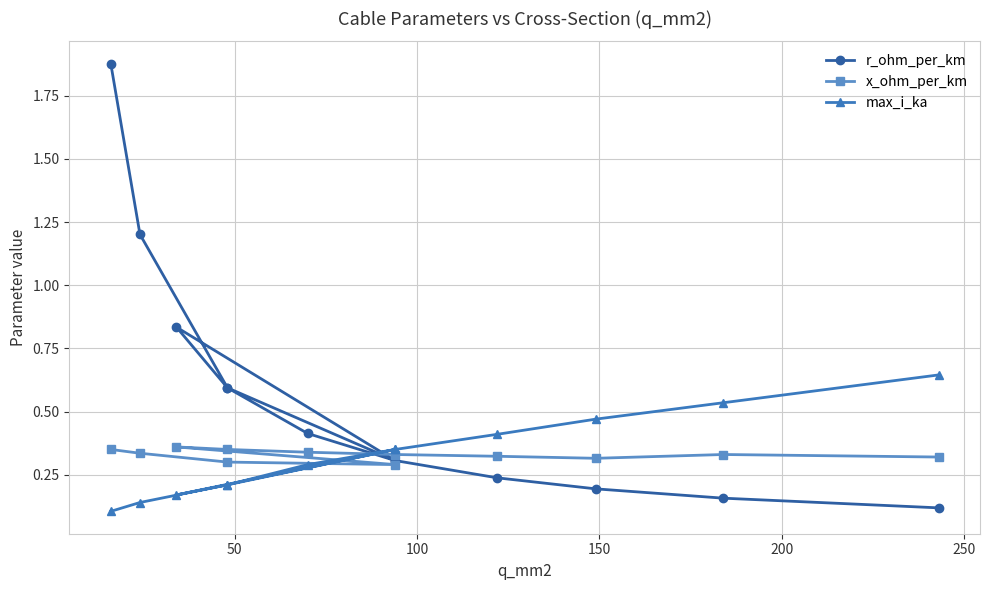

In x_ohm_per_km, how many points are higher than both neighbors (excluding endpoints)?

2